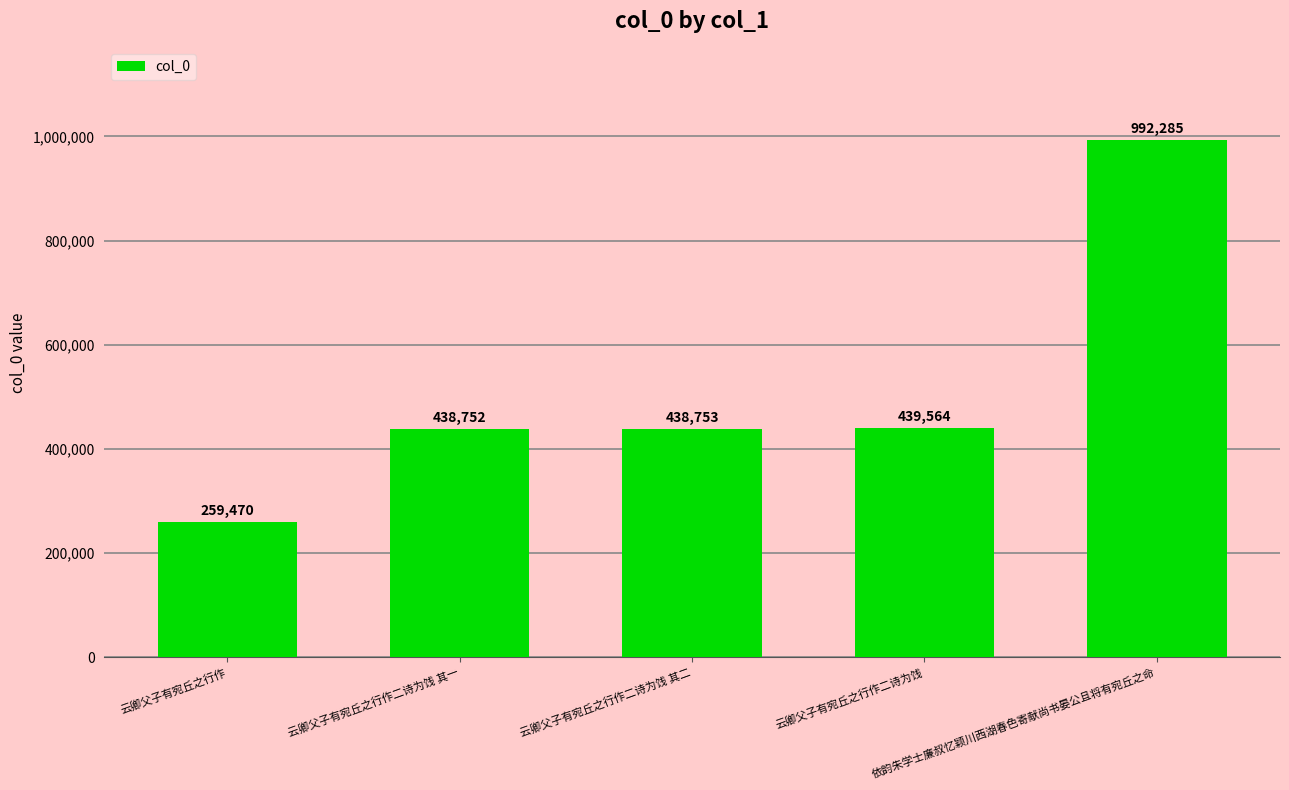

What is the difference between the values at 依韵朱学士廉叔忆颖川西湖春色寄献尚书晏公且将有宛丘之命 and 云卿父子有宛丘之行作?

732815